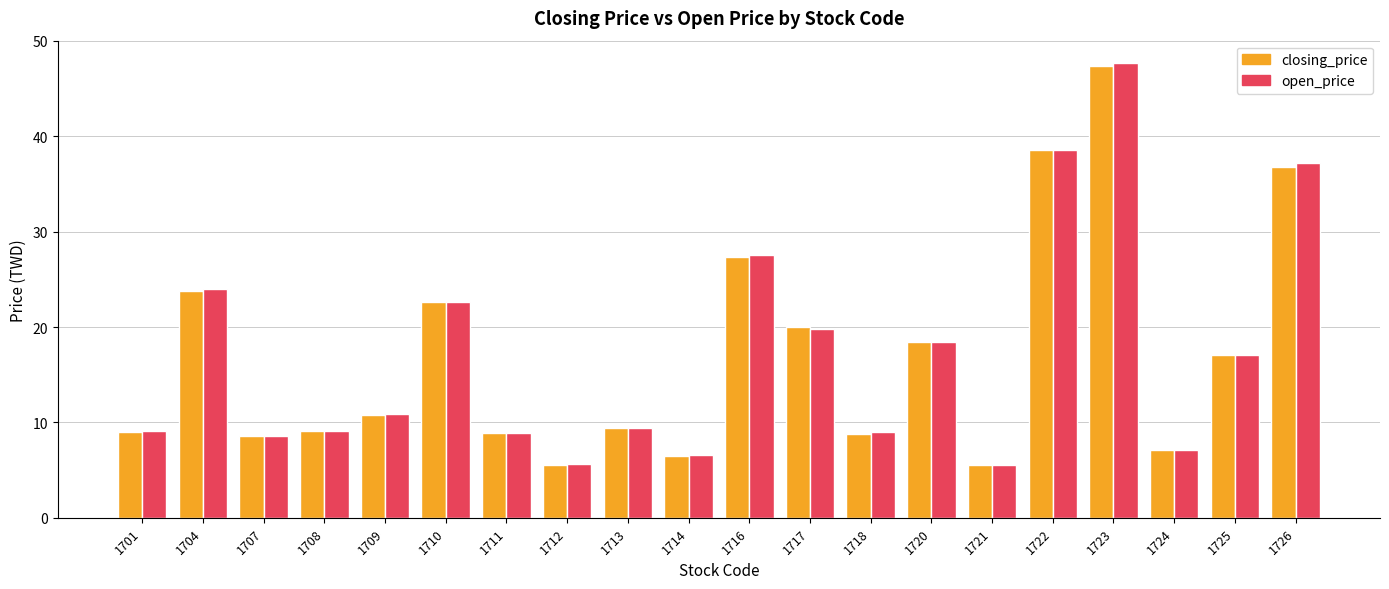

Which category has the highest value across all series?

1723